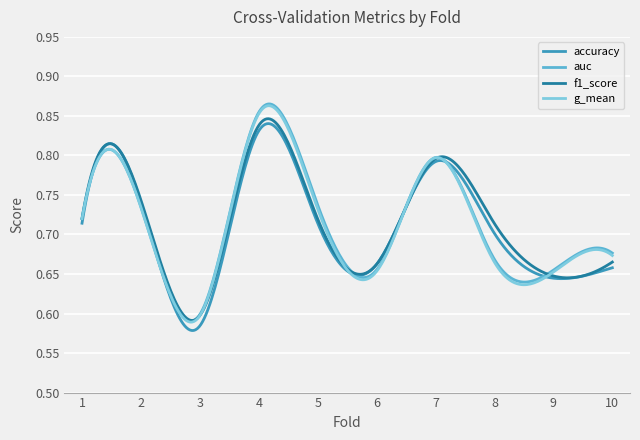

What is the sum of all accuracy values?

213.1